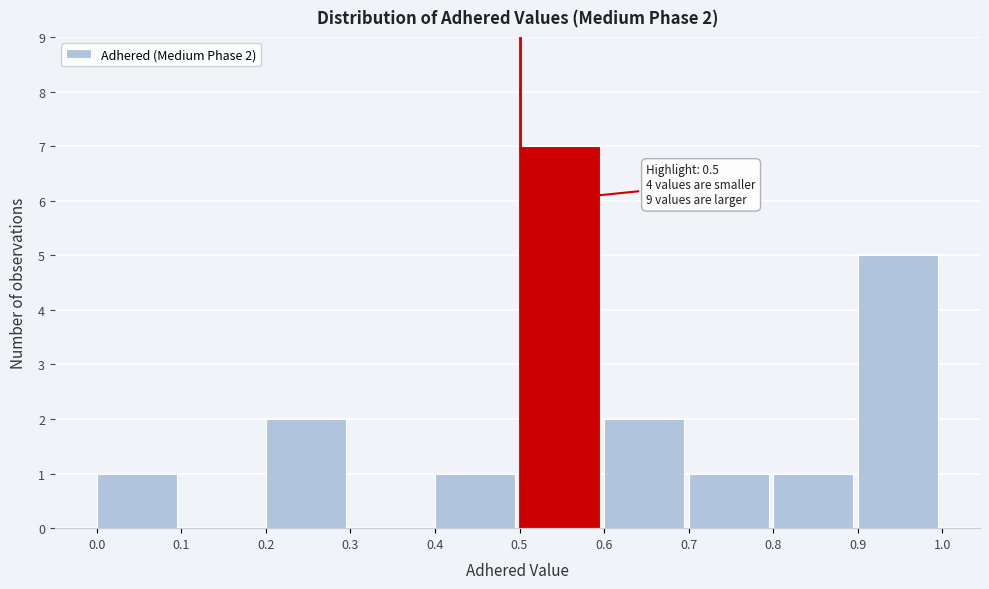

Which range on the x-axis has the tallest bar?

0.5 to 0.6